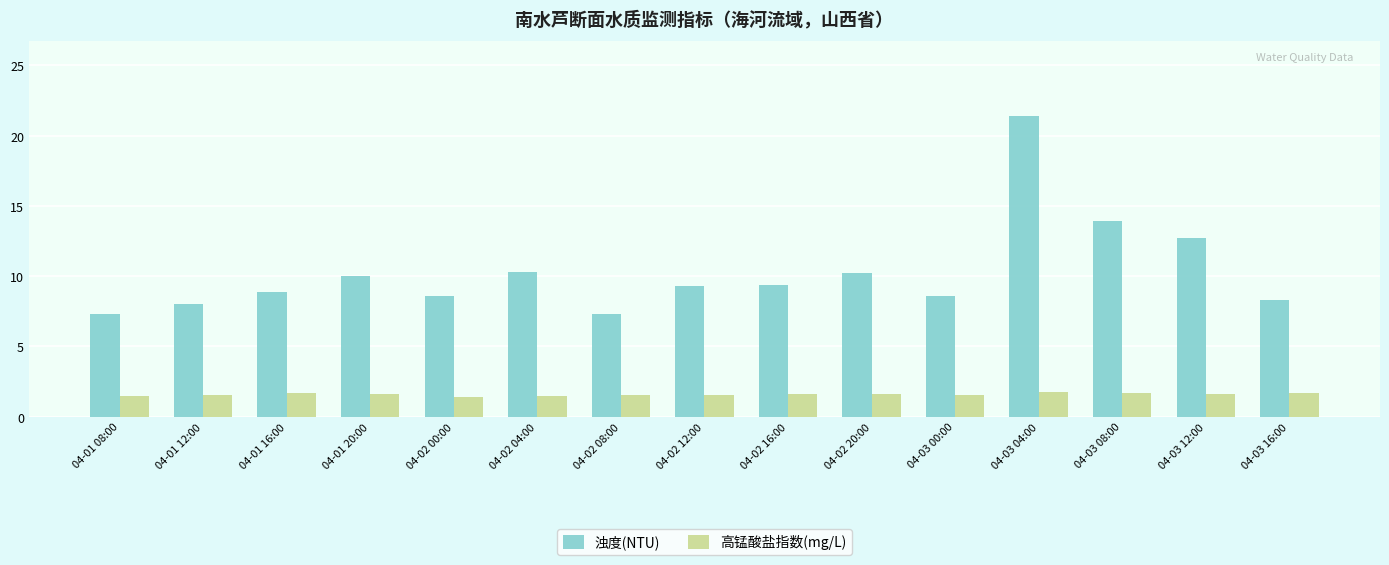

What is the sum of the 高锰酸盐指数(mg/L) values at 04-03 16:00 and 04-01 20:00?

3.3